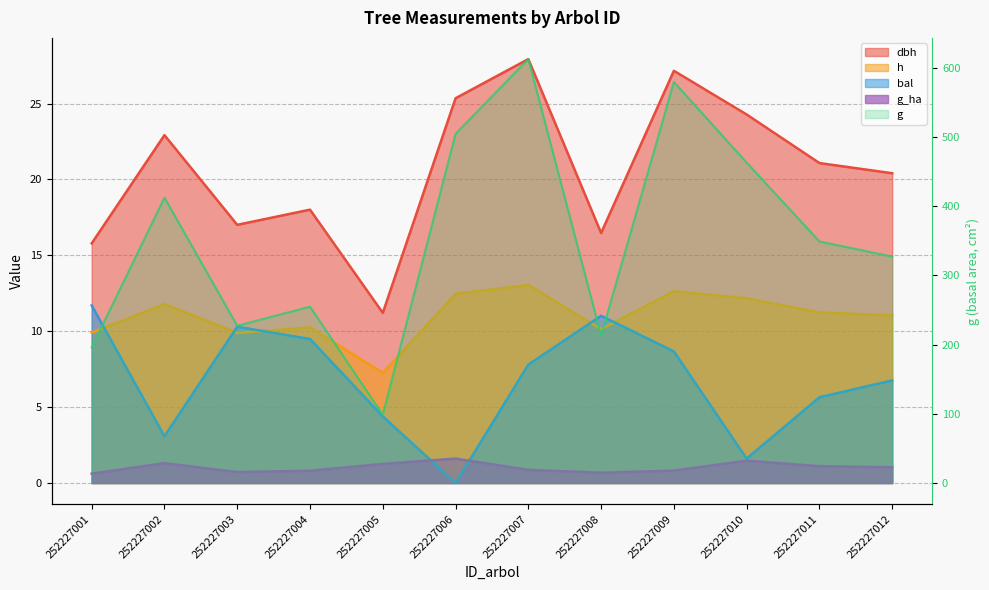

Reading right to left, extract all data points from this chart.

dbh: 252227012=20.4	252227011=21.1	252227010=24.3	252227009=27.2	252227008=16.5	252227007=27.9	252227006=25.4	252227005=11.2	252227004=18.0	252227003=17.0	252227002=22.9	252227001=15.8
h: 252227012=11.0	252227011=11.2	252227010=12.2	252227009=12.6	252227008=10.1	252227007=13.1	252227006=12.5	252227005=7.3	252227004=10.2	252227003=9.9	252227002=11.8	252227001=9.9
g: 252227012=327.2	252227011=349.1	252227010=463.0	252227009=579.6	252227008=213.1	252227007=612.6	252227006=504.6	252227005=98.6	252227004=254.8	252227003=227.2	252227002=412.4	252227001=195.9
bal: 252227012=6.8	252227011=5.7	252227010=1.6	252227009=8.7	252227008=11.0	252227007=7.8	252227006=0.0	252227005=4.4	252227004=9.5	252227003=10.3	252227002=3.1	252227001=11.7
g_ha: 252227012=1.0	252227011=1.1	252227010=1.5	252227009=0.8	252227008=0.7	252227007=0.9	252227006=1.6	252227005=1.3	252227004=0.8	252227003=0.7	252227002=1.3	252227001=0.6